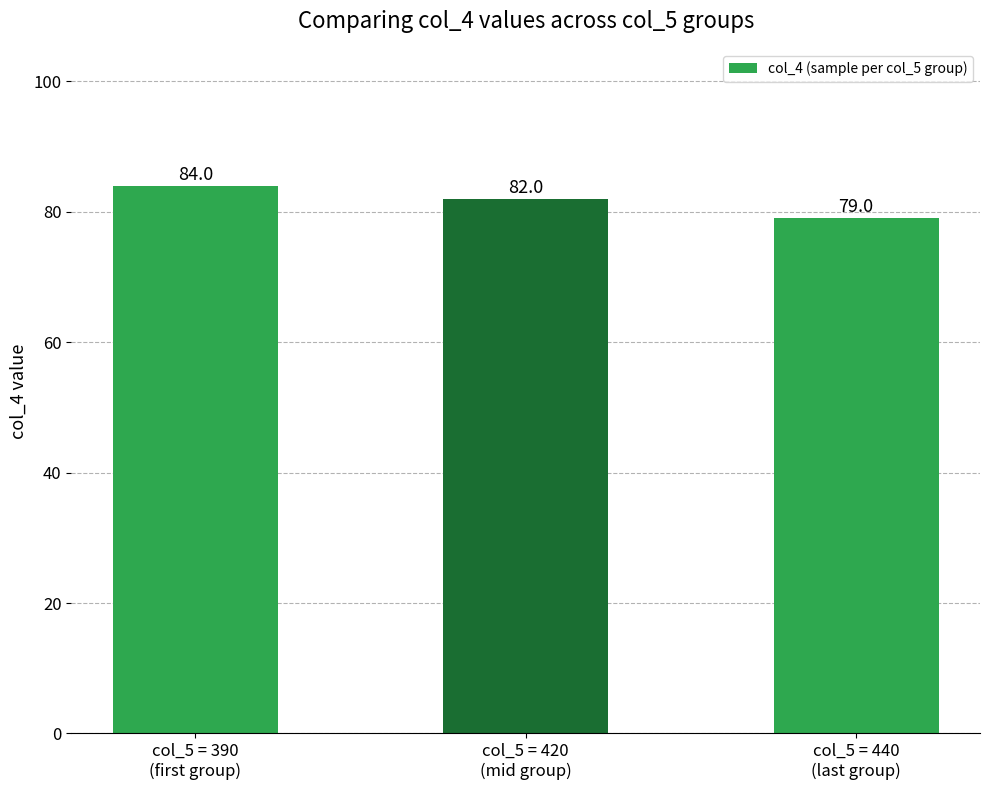

What is the average value?

82